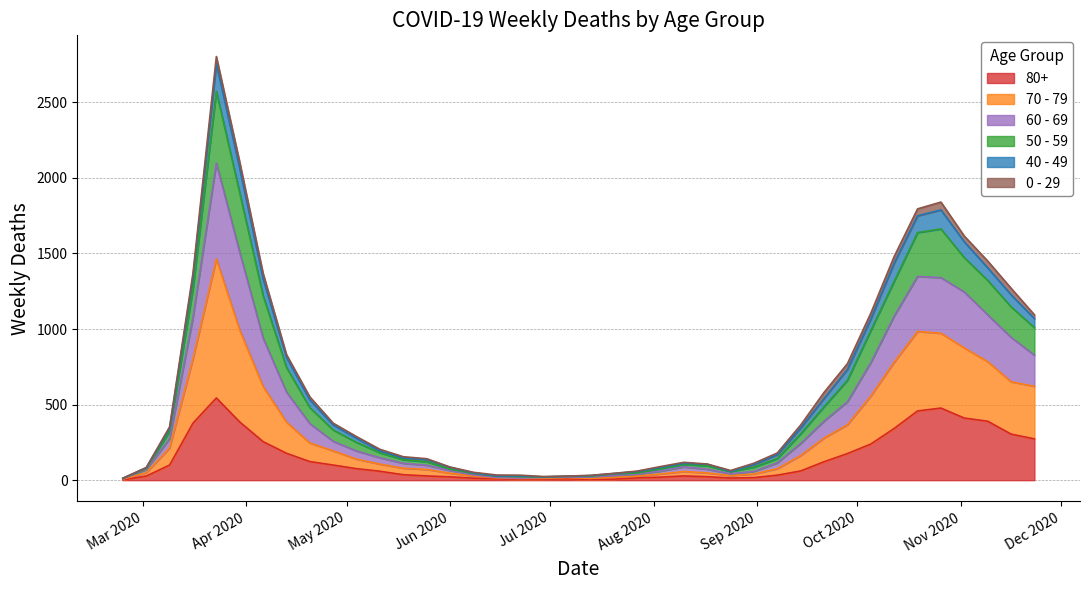

Does the chart have visible grid lines?

Yes